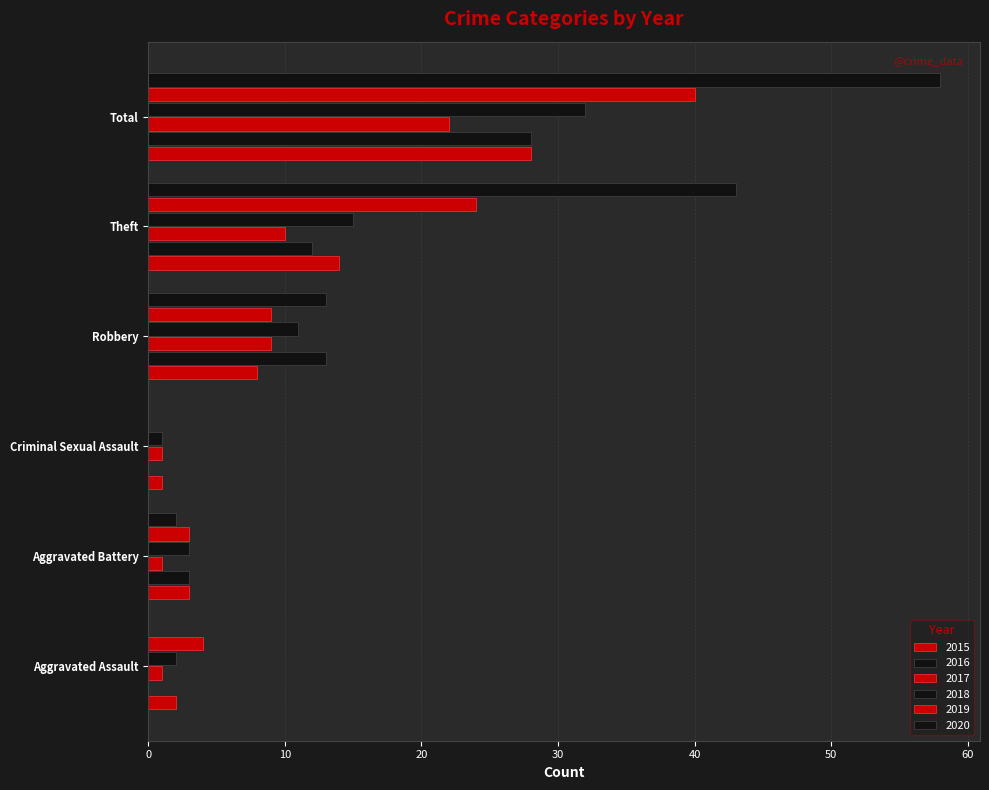

Count the number of categories in the chart.

6